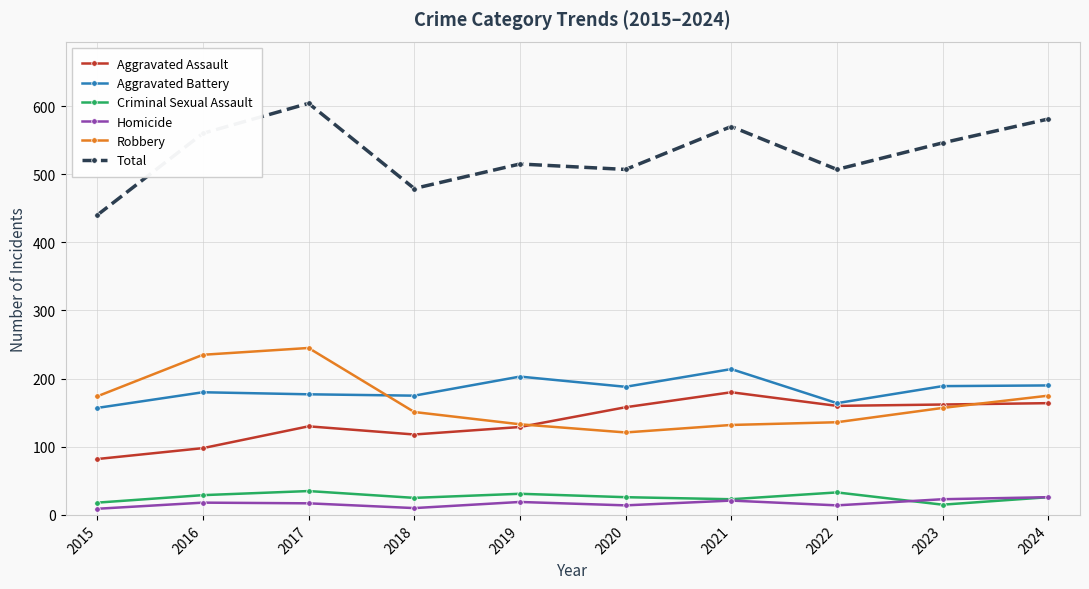

The Aggravated Assault series shows 82 at 2015. True or false?

True